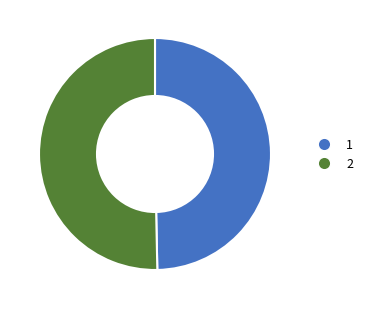

How many segments does this pie chart have?

2